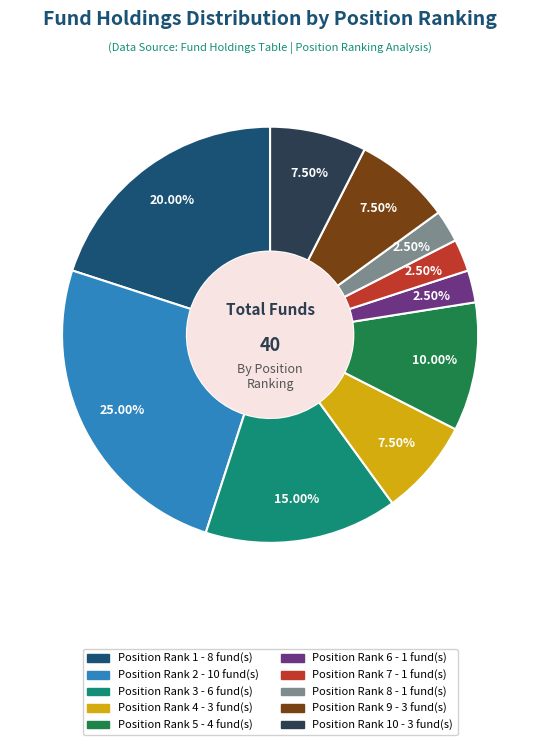

How many segments does this pie chart have?

10